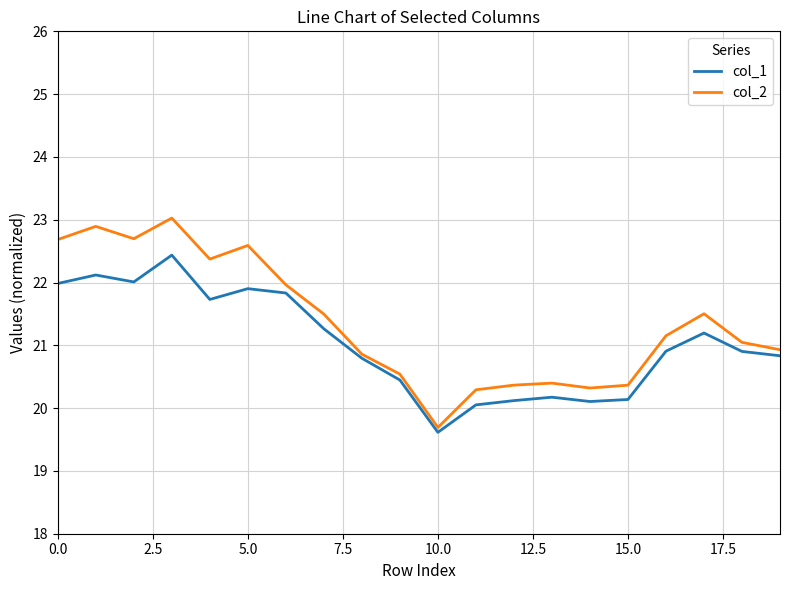

What is the maximum value for col_1?

22.4